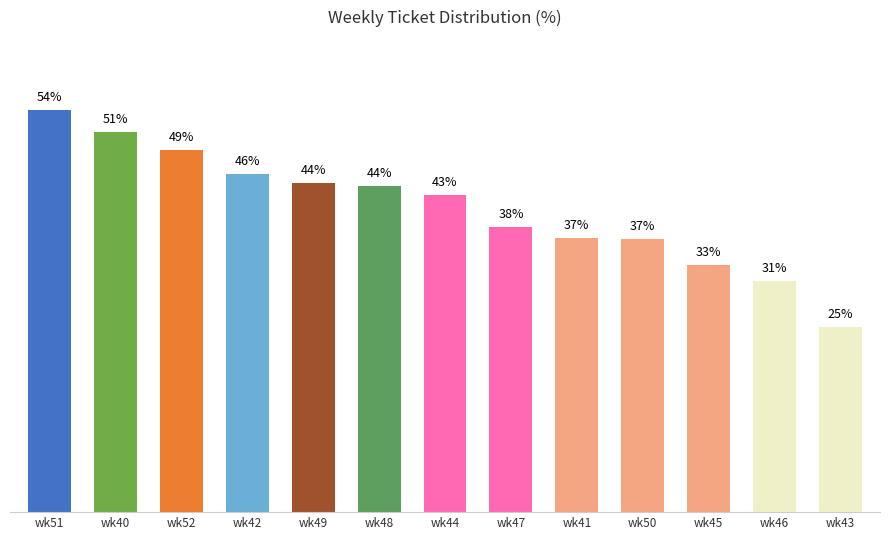

Which label corresponds to the smallest value in the chart?

wk43